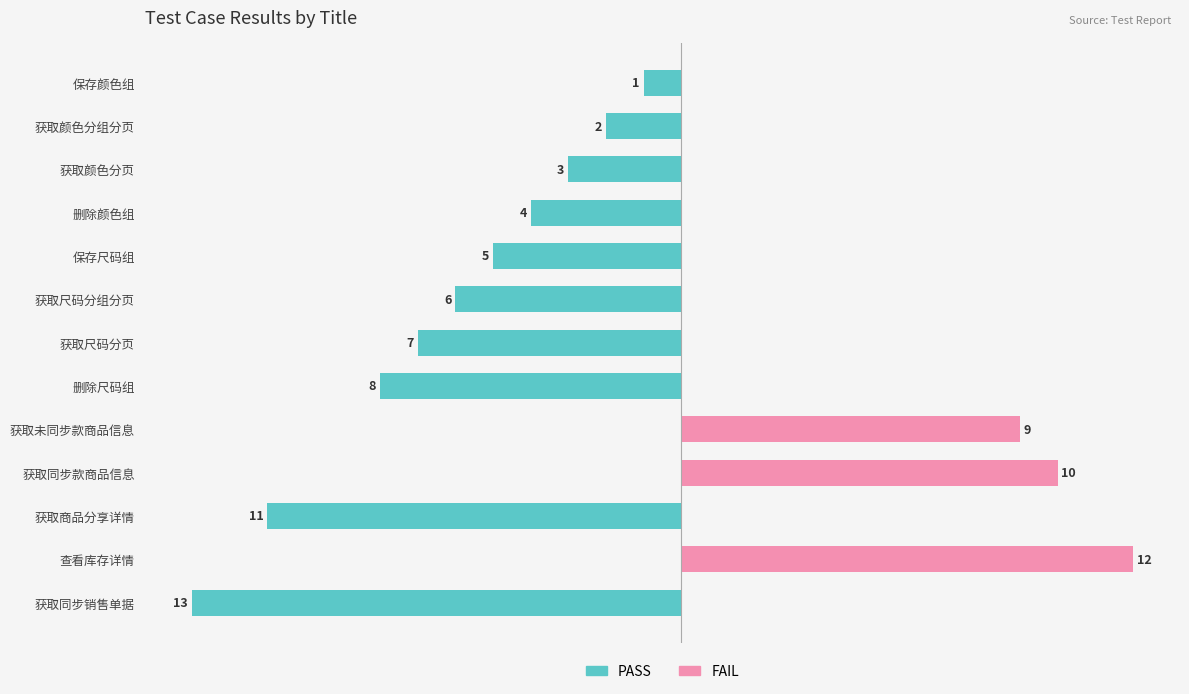

List the series in order of their peak value, highest first.

FAIL, PASS